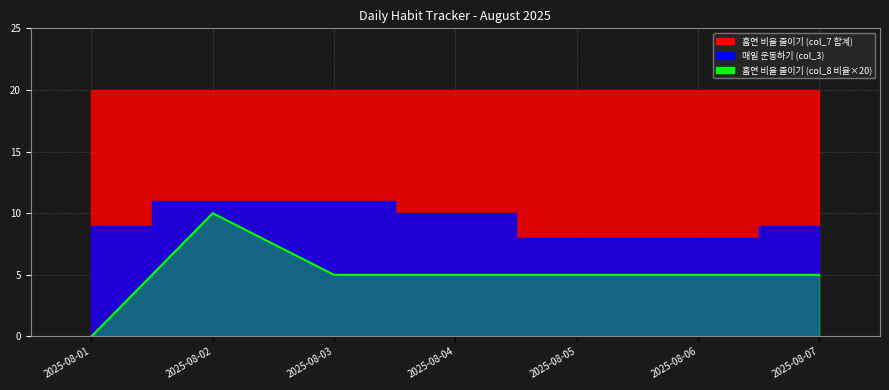

At which label is the value closest to 5?

2025-08-03